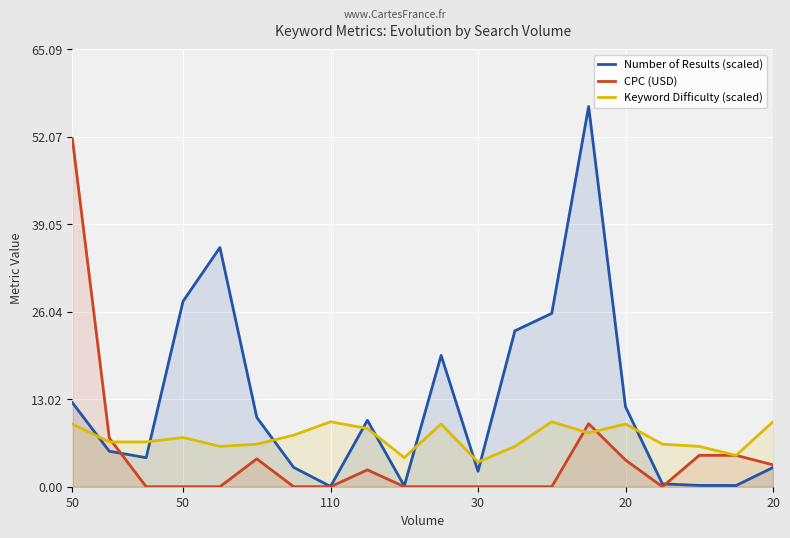

List the series in order of their overall mean, lowest first.

CPC (USD), Keyword Difficulty (scaled), Number of Results (scaled)